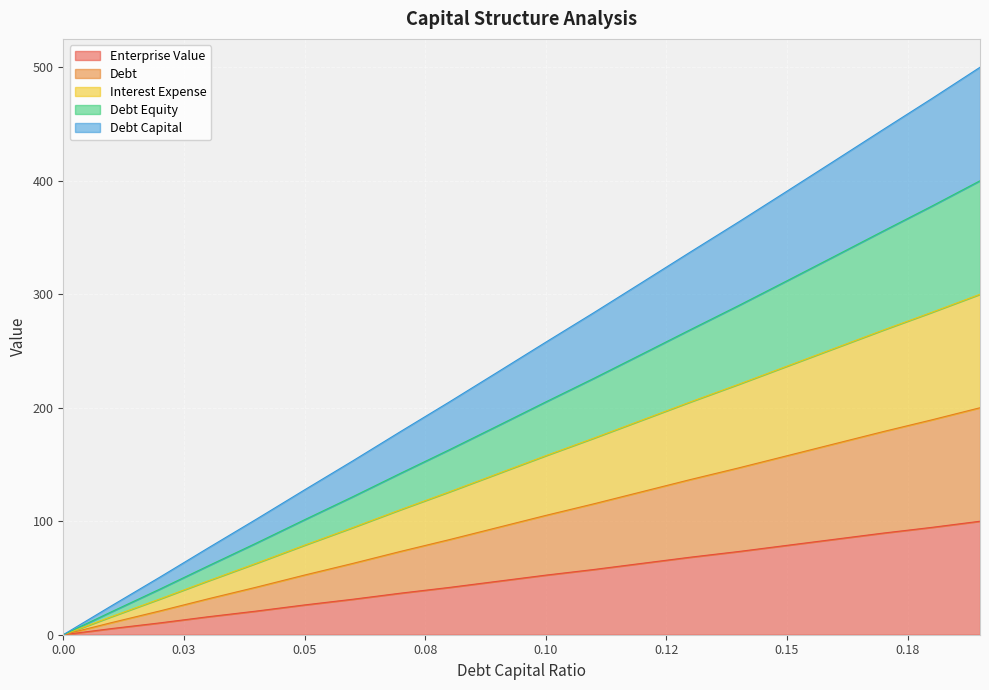

Rank the series by their maximum value, from highest to lowest.

interest_expense, debt_equity, debt_capital, debt, enterprise_value